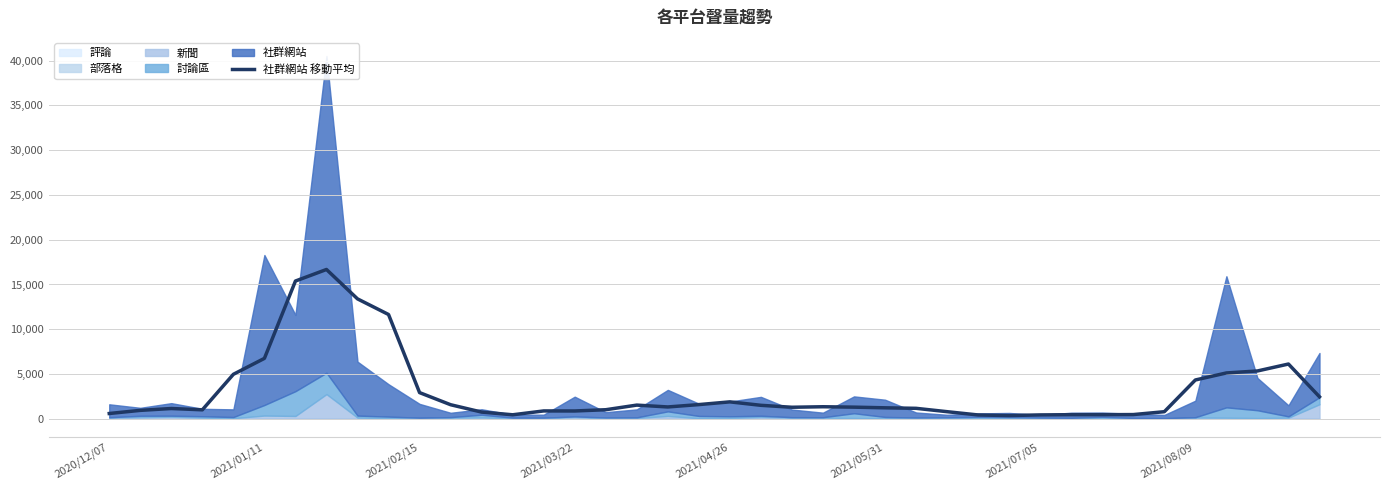

Does the chart display data point markers on the line(s)?

No